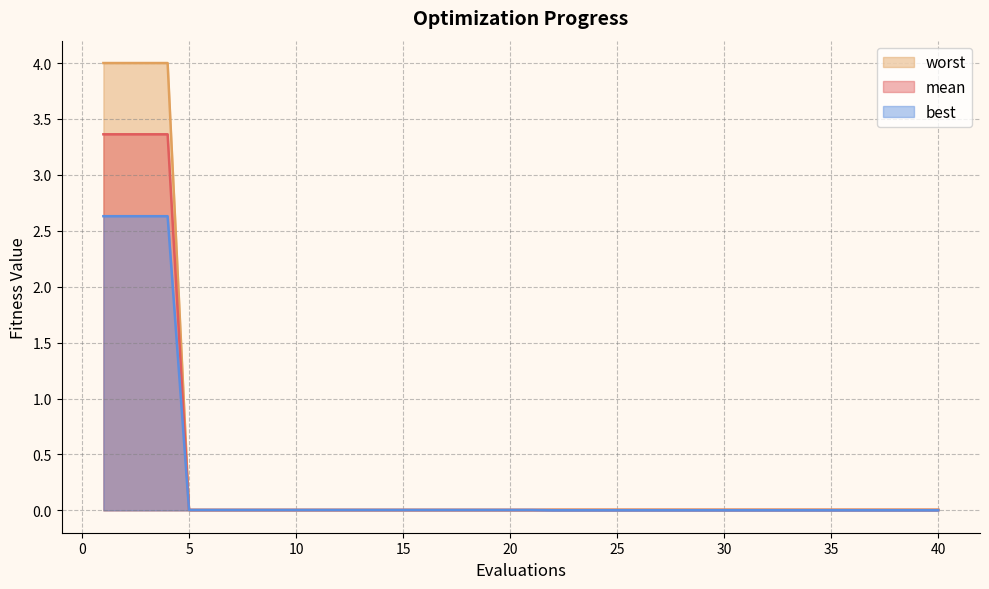

Does the chart display data point markers on the line(s)?

No